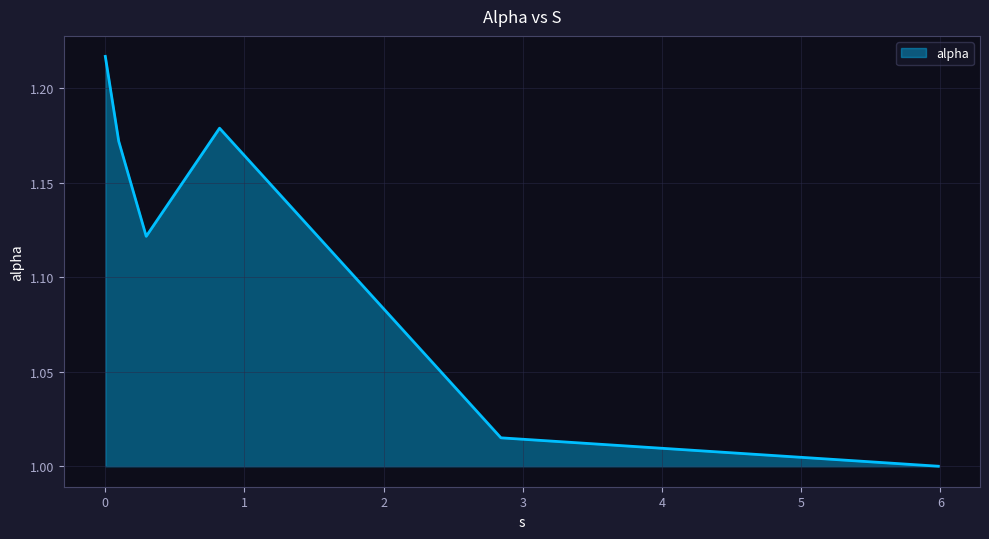

True or false: there are more than 1 points higher than both neighbors.

False